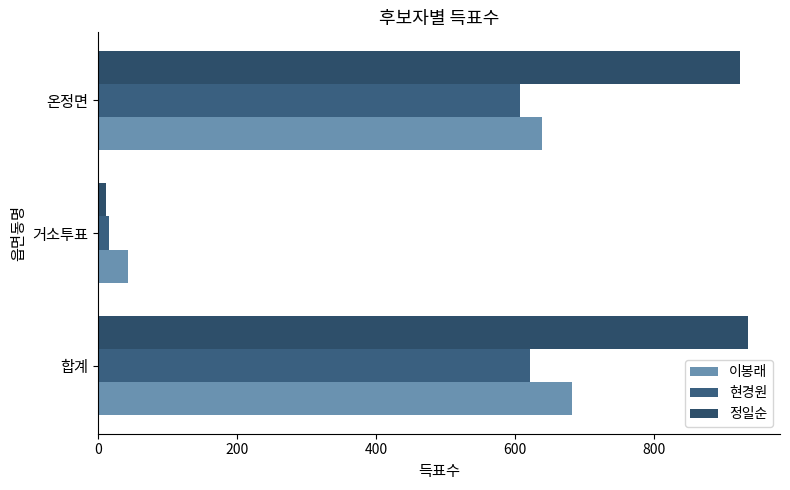

Reading right to left, extract all data points from this chart.

이봉래: 639	43	682
현경원: 606	15	621
정일순: 923	11	934